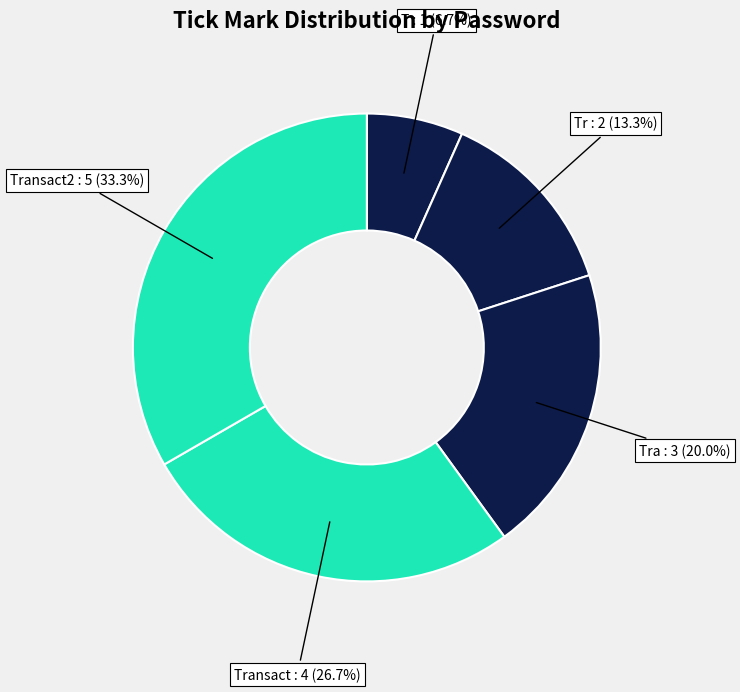

Does any single category account for the majority?

No